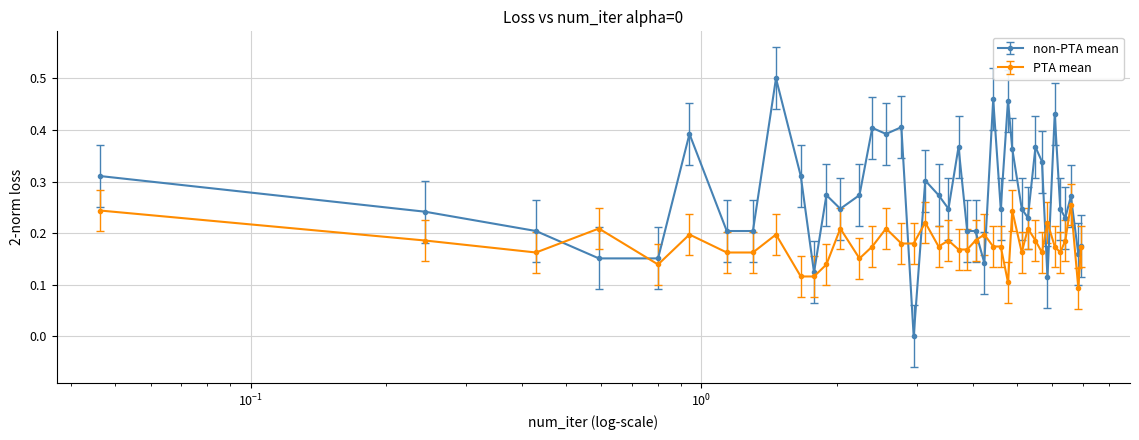

Which series has the widest spread of values?

non-PTA mean